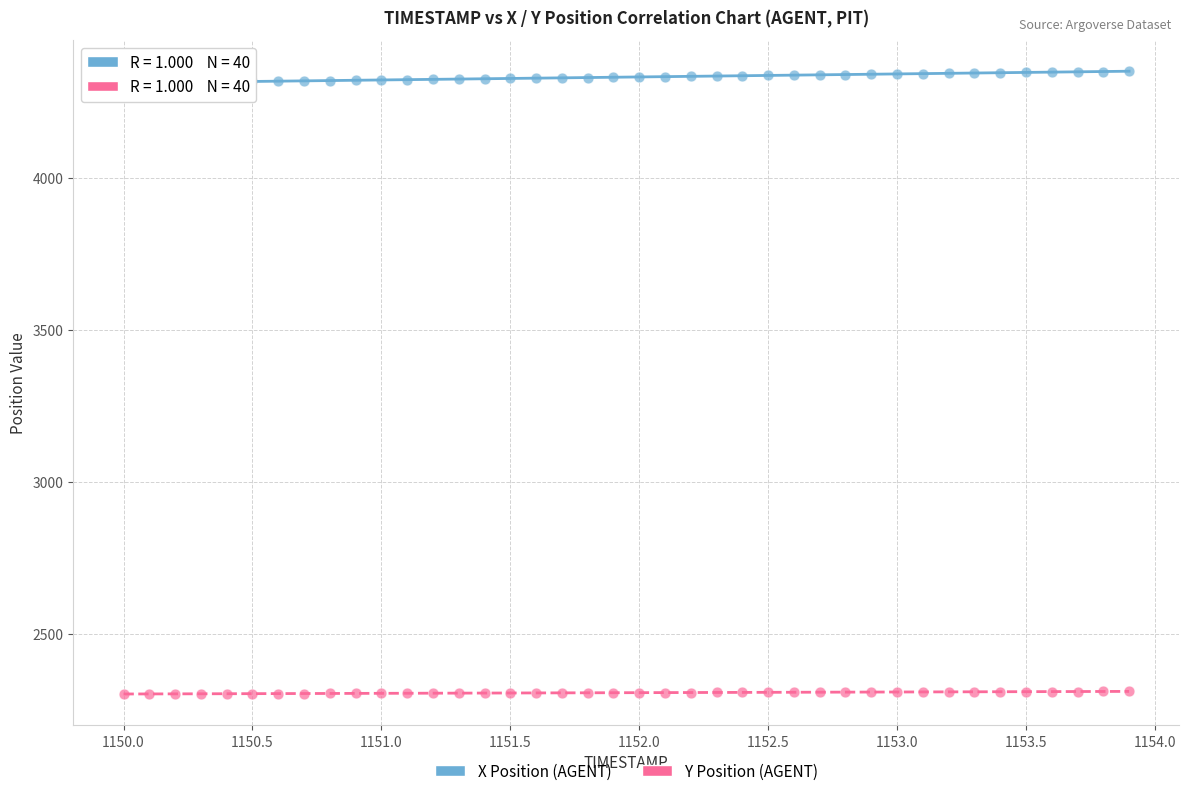

Which series contains the highest Y value?

X Position (AGENT)